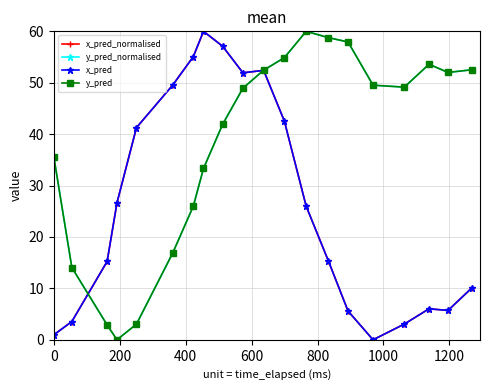

Reading left to right, extract all data points from this chart.

x_pred_normalised: 1.0	3.5	15.2	26.6	41.3	49.5	55.1	60.0	57.1	51.9	52.4	42.5	26.0	15.4	5.6	0.0	3.1	6.0	5.7	10.1
y_pred_normalised: 35.6	14.1	2.9	0.0	3.0	16.8	26.0	33.3	41.9	48.9	52.4	54.9	60.0	58.8	57.9	49.5	49.1	53.6	52.0	52.5
x_pred: 1.0	3.5	15.2	26.6	41.3	49.5	55.1	60.0	57.1	51.9	52.4	42.5	26.0	15.4	5.6	0.0	3.1	6.0	5.7	10.1
y_pred: 35.6	14.1	2.9	0.0	3.0	16.8	26.0	33.3	41.9	48.9	52.4	54.9	60.0	58.8	57.9	49.5	49.1	53.6	52.0	52.5